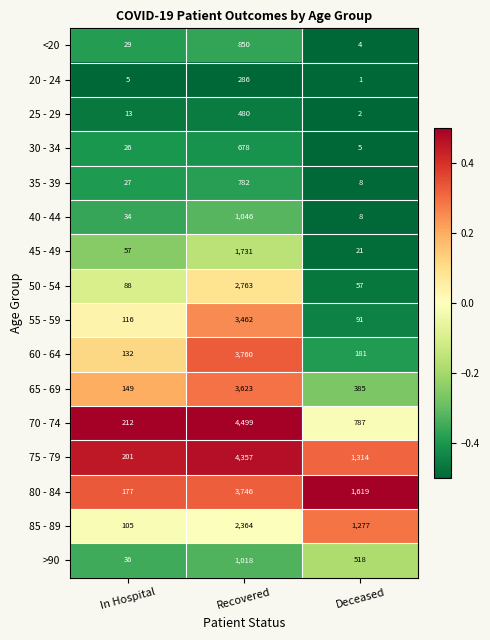

What is the difference between the maximum and minimum values in the 60 - 64 series?

3628